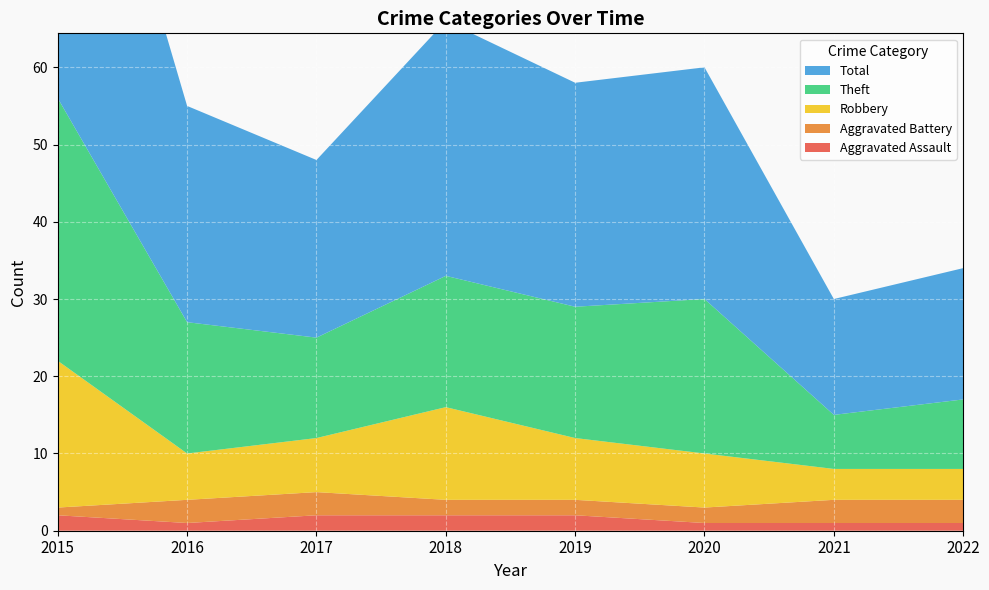

Reading left to right, extract all data points from this chart.

Aggravated Assault: 2015=2	2016=1	2017=2	2018=2	2019=2	2020=1	2021=1	2022=1
Aggravated Battery: 2015=1	2016=3	2017=3	2018=2	2019=2	2020=2	2021=3	2022=3
Robbery: 2015=19	2016=6	2017=7	2018=12	2019=8	2020=7	2021=4	2022=4
Theft: 2015=34	2016=17	2017=13	2018=17	2019=17	2020=20	2021=7	2022=9
Total: 2015=56	2016=28	2017=23	2018=33	2019=29	2020=30	2021=15	2022=17